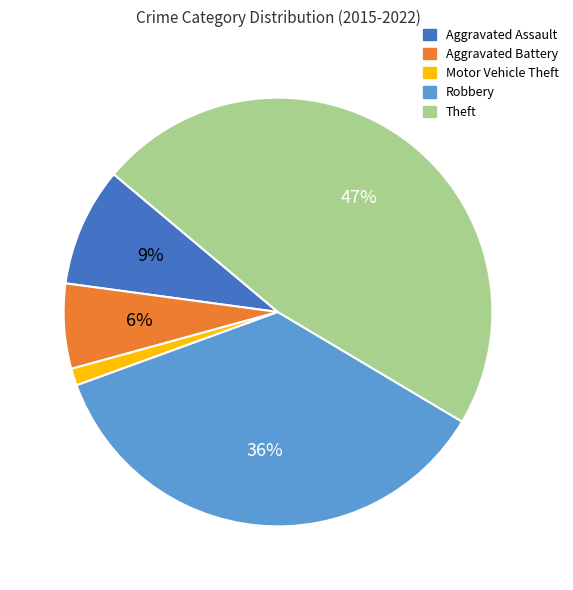

To the nearest percent, what is the difference between the largest and smallest slice percentages?

46%